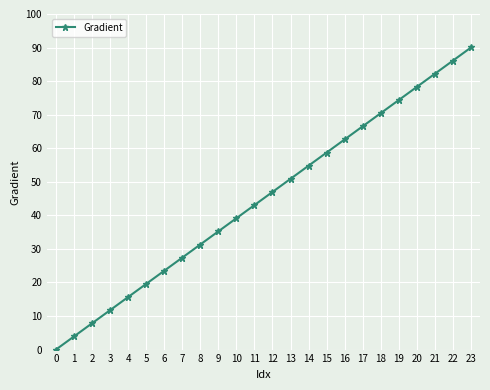

What is the difference between the maximum and minimum values?

90.0